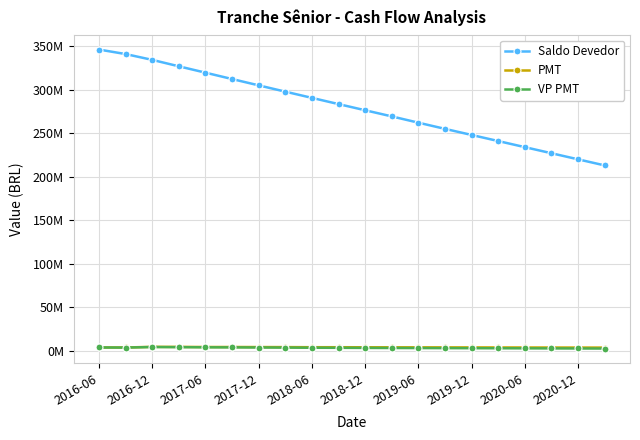

Which series has the largest range (max minus min)?

Saldo Devedor